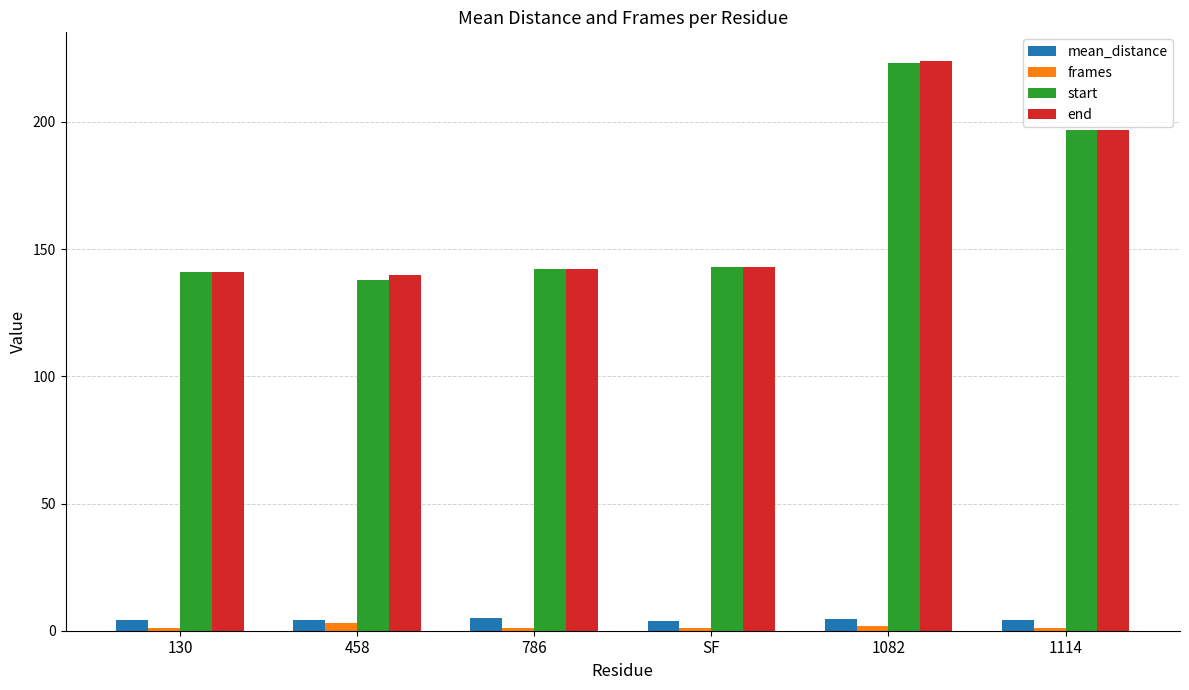

What is the highest value of the mean_distance series?

5.1